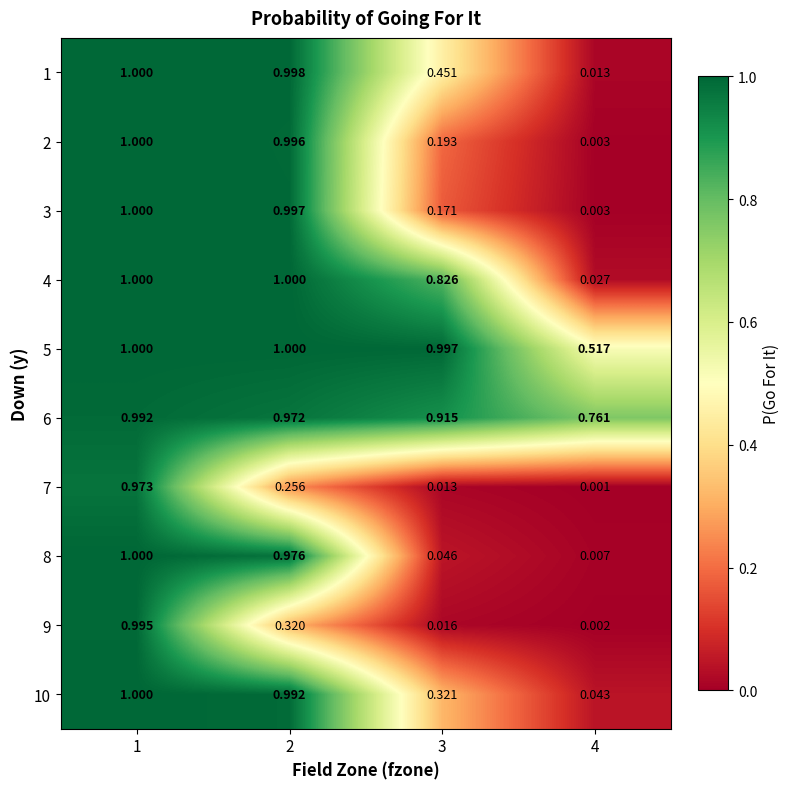

Is the value of 8 at 4 greater than the value of 2 at 4?

Yes